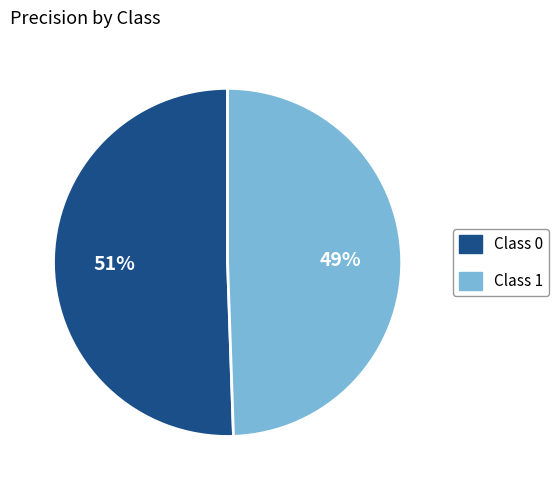

To the nearest percent, what is the average slice percentage?

50%